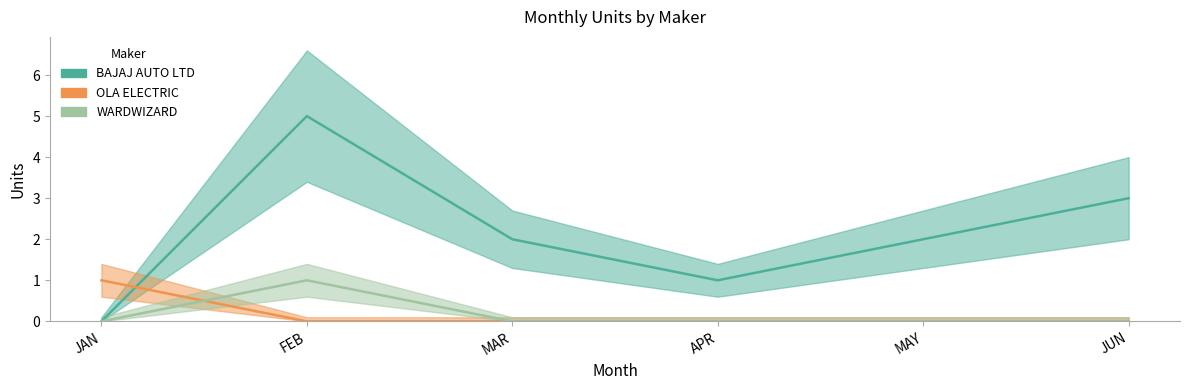

What is the total value across all series at FEB?

6